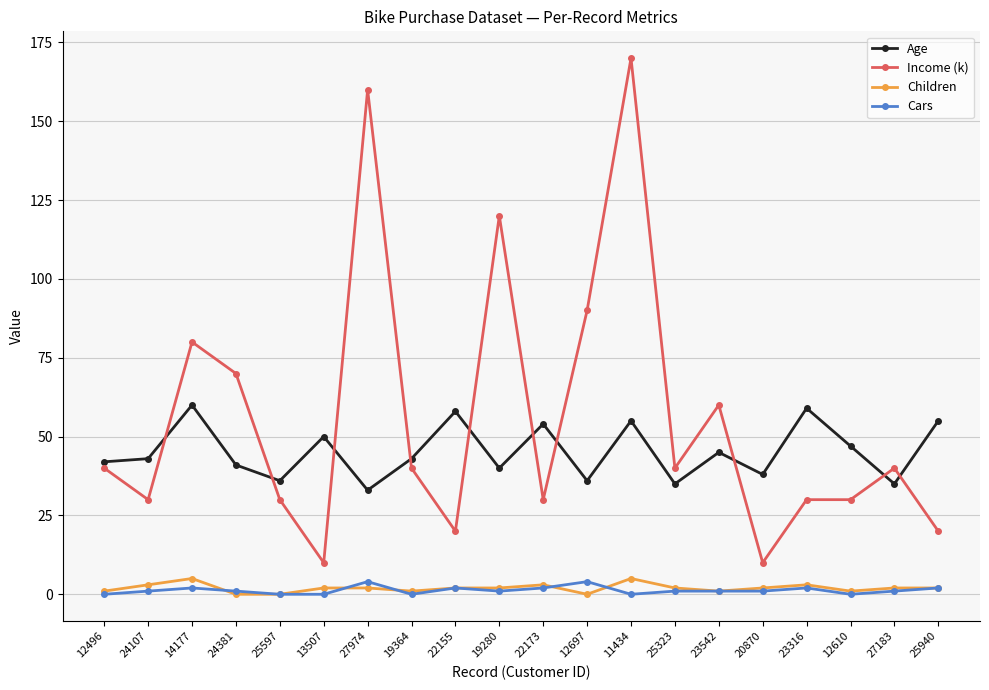

Which series has the largest total across all categories?

Income (k)